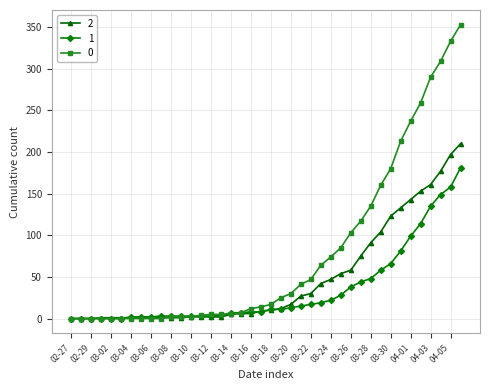

List the series in order of their overall mean, lowest first.

1, 2, 0